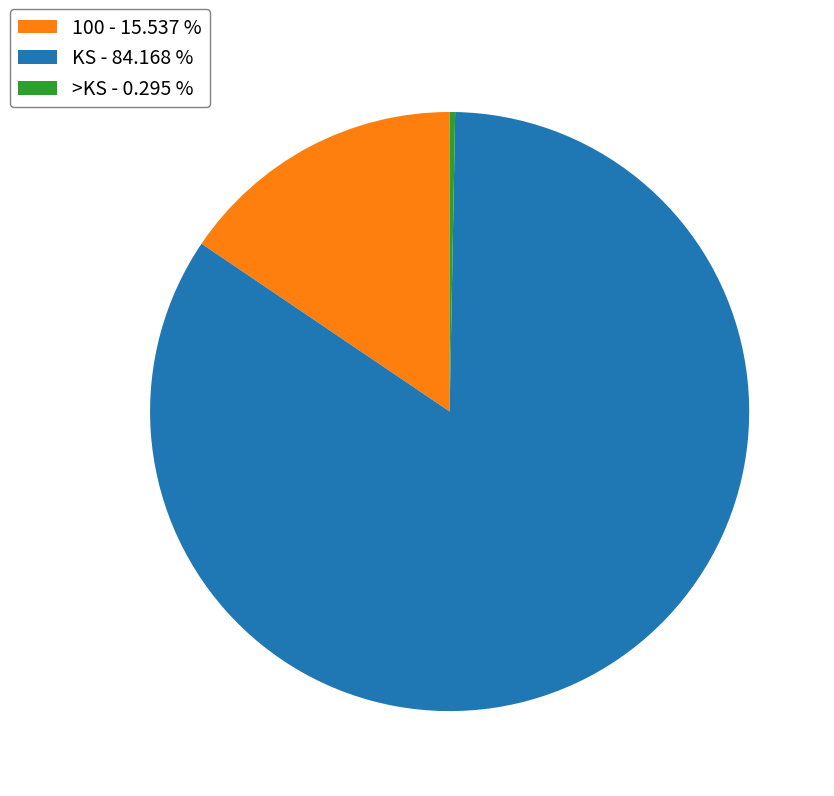

What is the smallest slice in the pie chart?

>KS